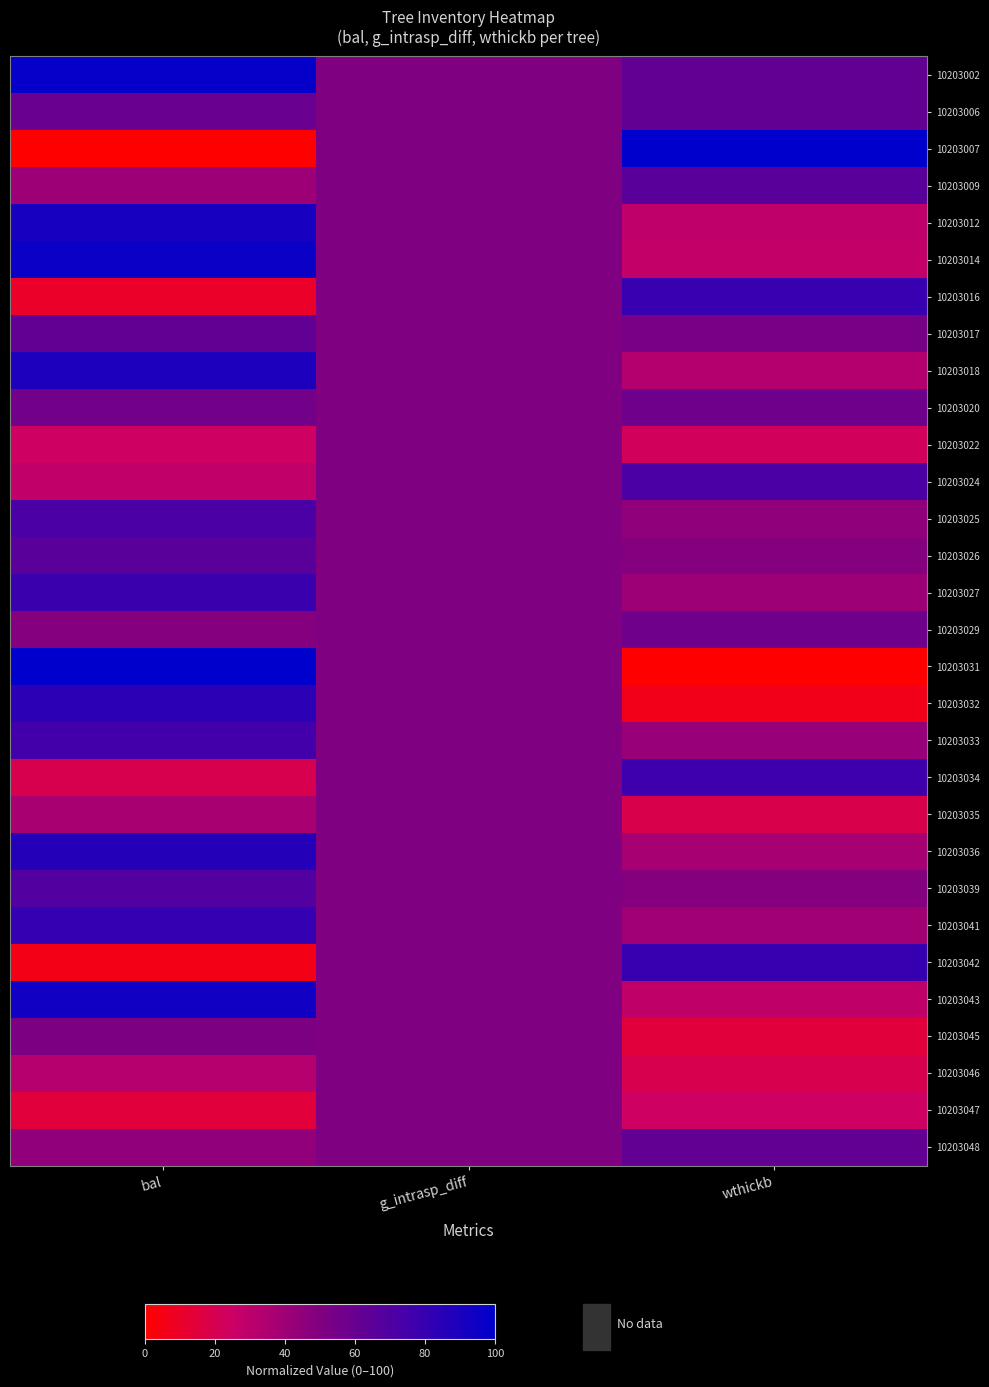

Which series has the widest spread of values?

10203007